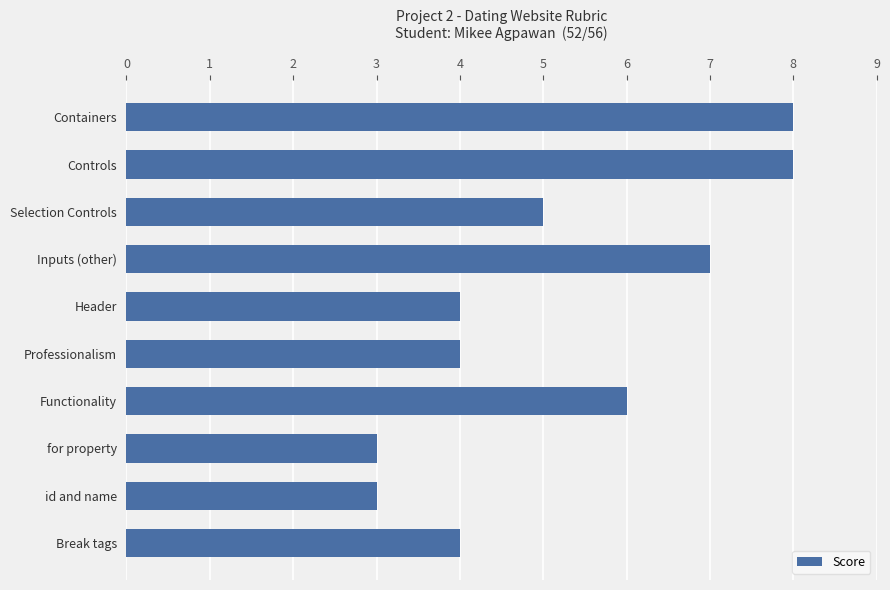

What is the average value?

5